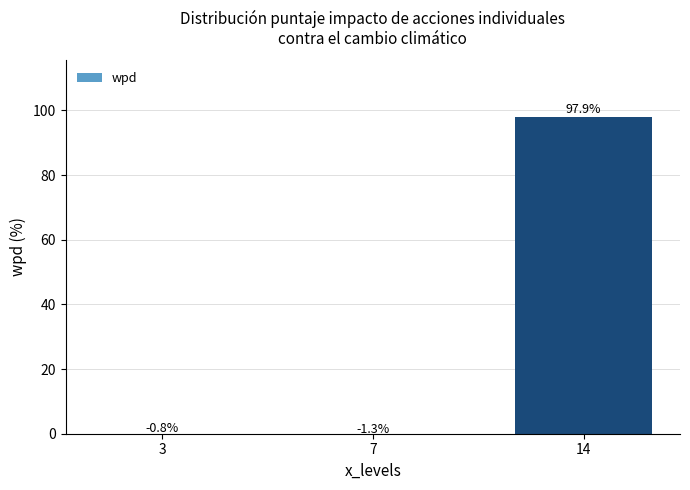

Reading right to left, transcribe all the data shown in this chart.

97.9	-1.3	-0.8